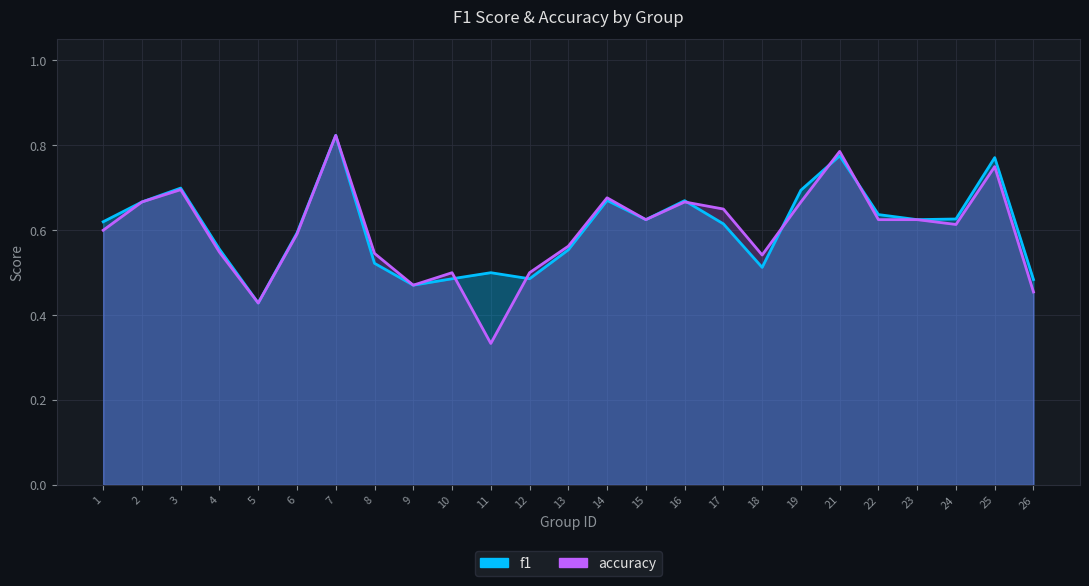

At 12, list the series in order from smallest to largest.

f1, accuracy